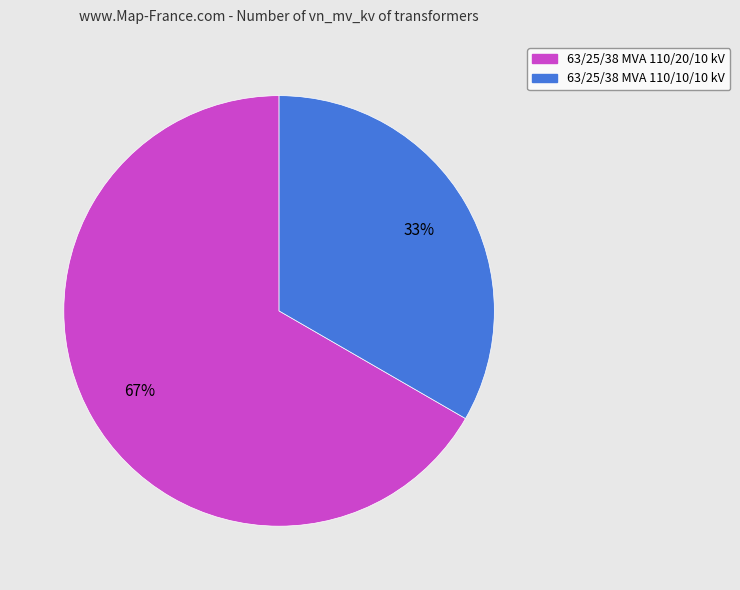

Combined, do 63/25/38 MVA 110/10/10 kV and 63/25/38 MVA 110/20/10 kV account for over 50%?

Yes